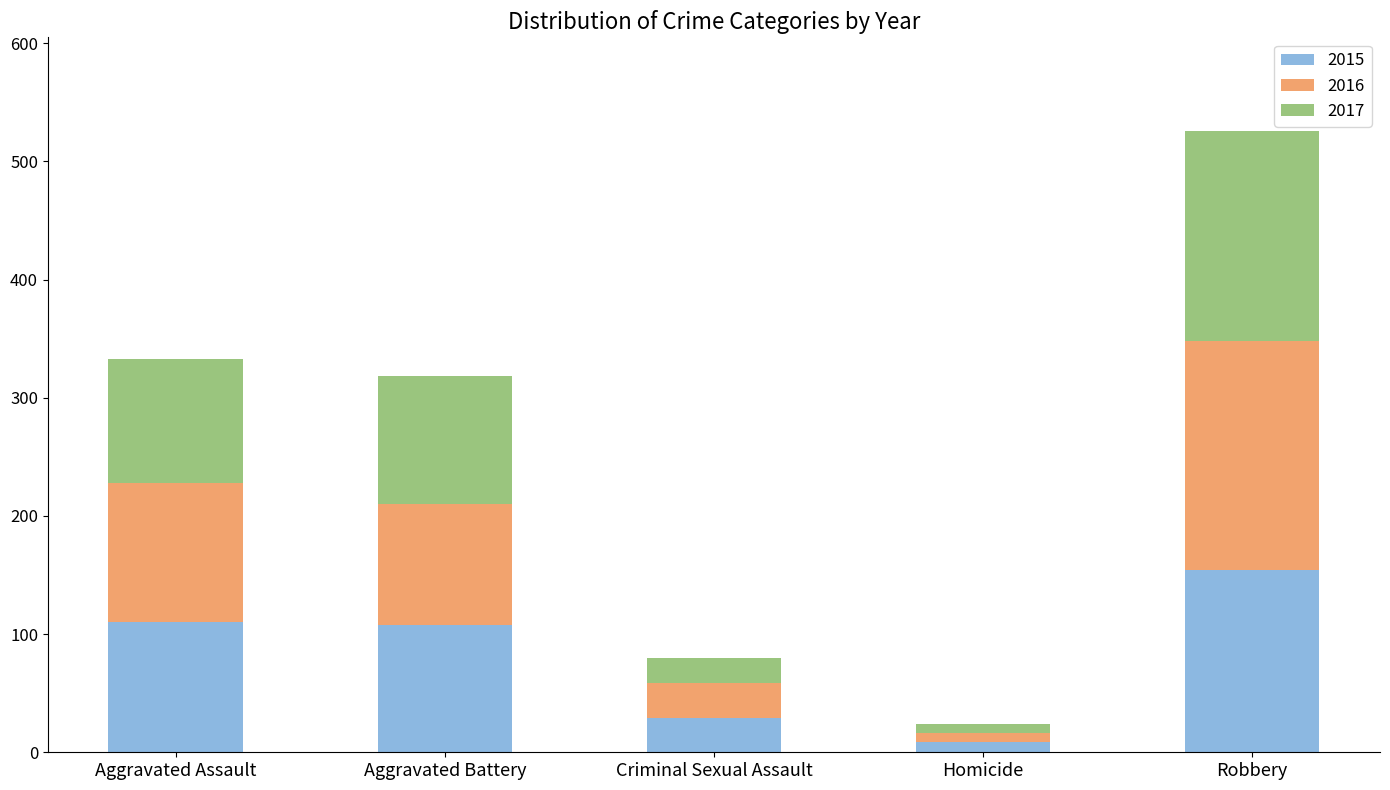

How many values in the 2015 series are below 108?

2